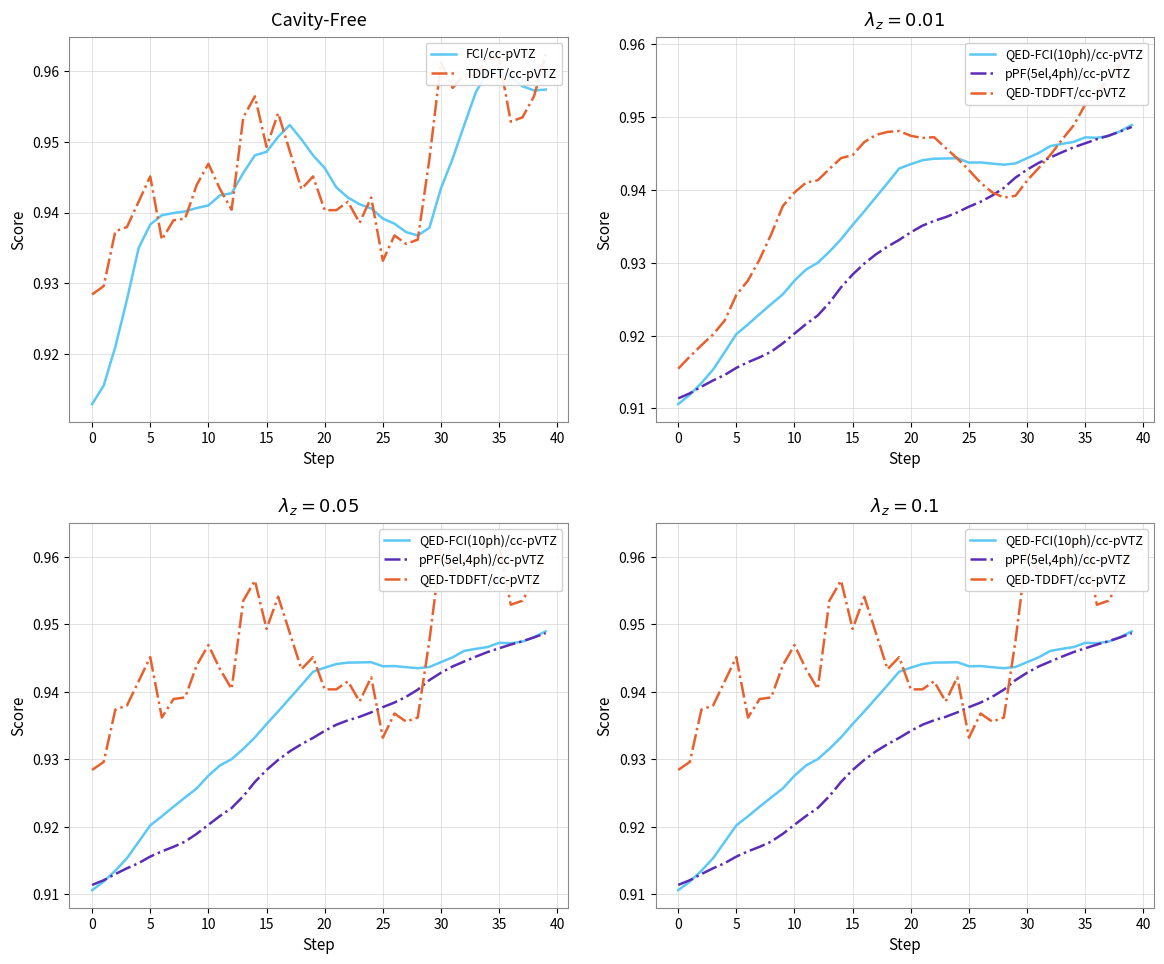

How many times do TDDFT/cc-pVTZ and QED-FCI(10ph)/cc-pVTZ cross each other?

2